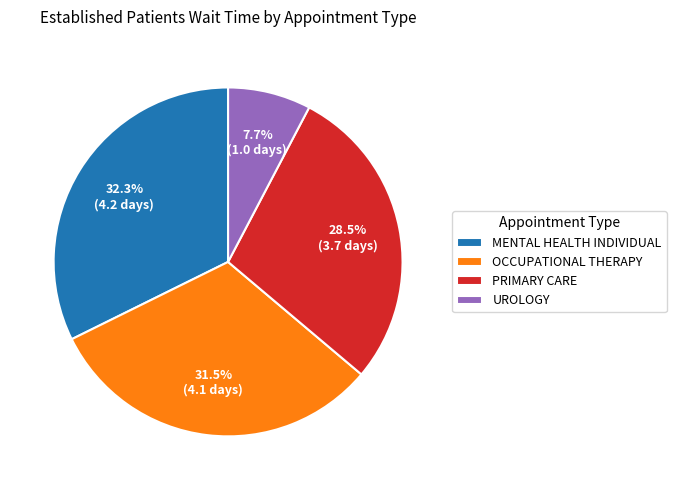

How many segments does this pie chart have?

4